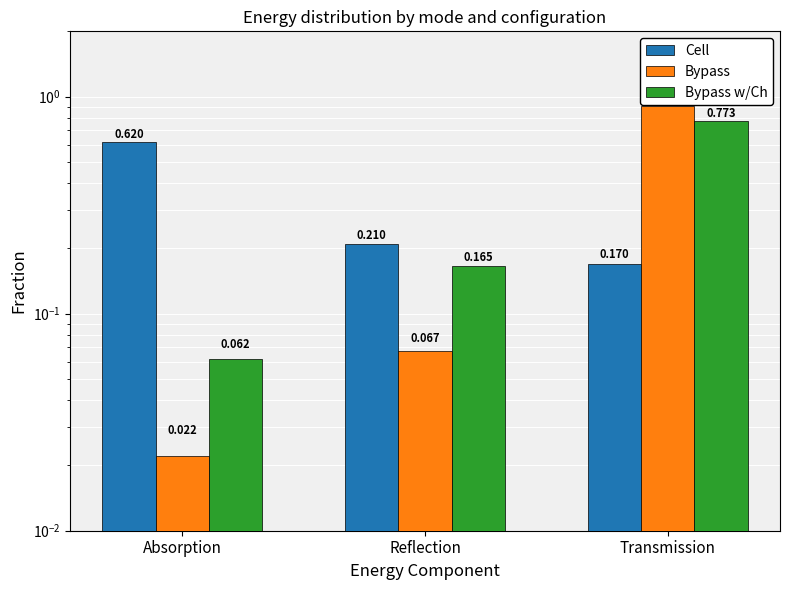

Rank the series by their maximum value, from highest to lowest.

Bypass, Bypass w/Ch, Cell